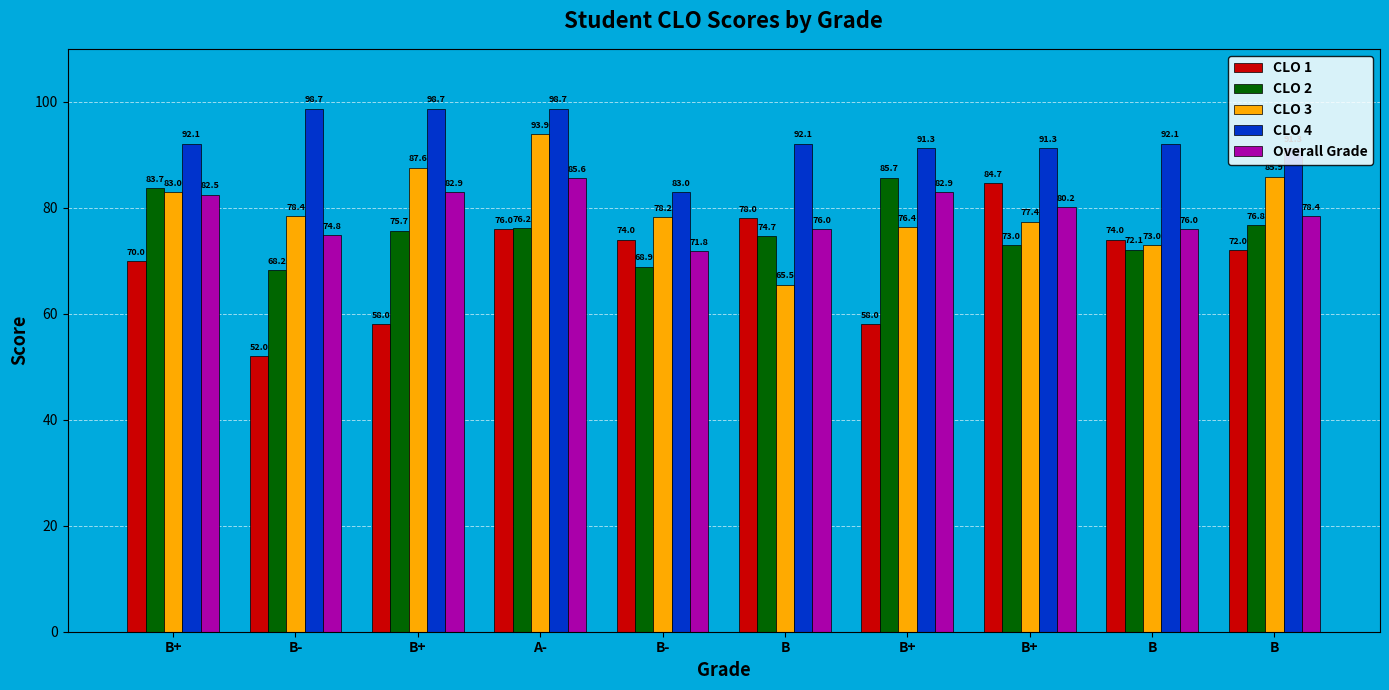

What is the label of the 9th bar from the right?

B-